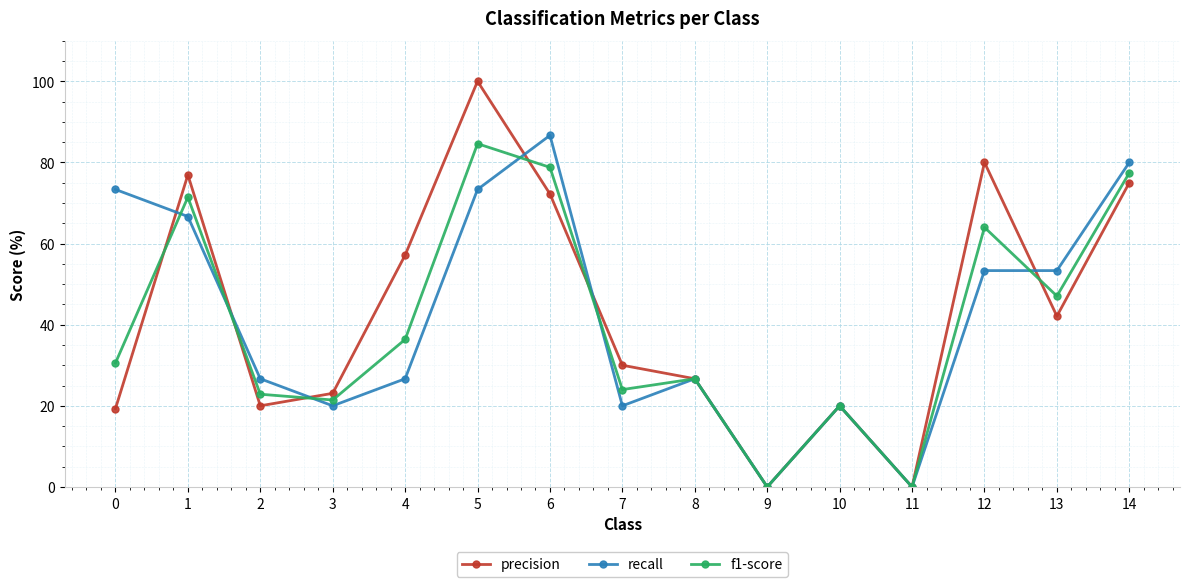

True or false: f1-score and precision intersect in this chart.

True